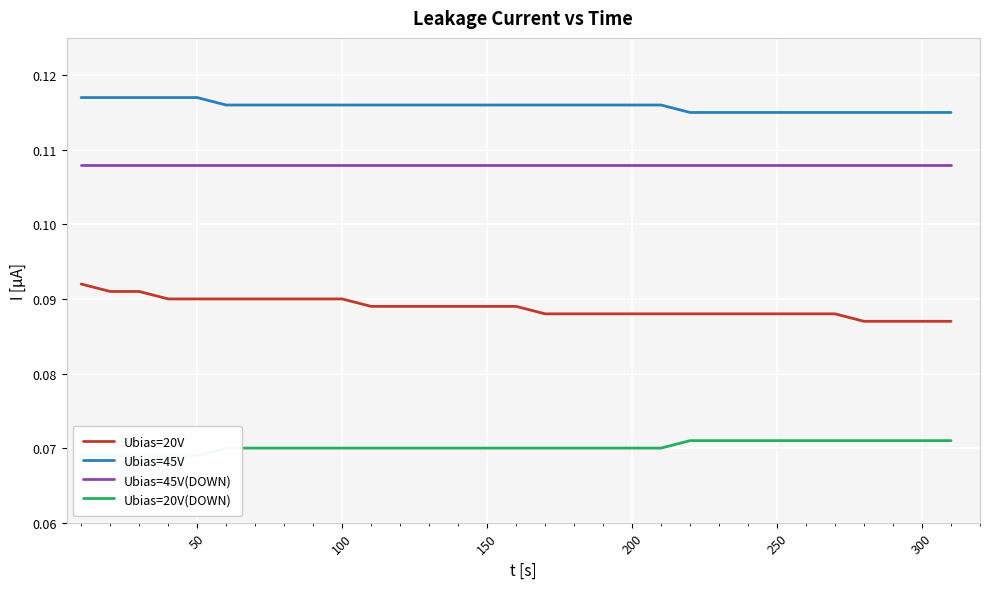

Which series has the largest range (max minus min)?

Ubias=20V